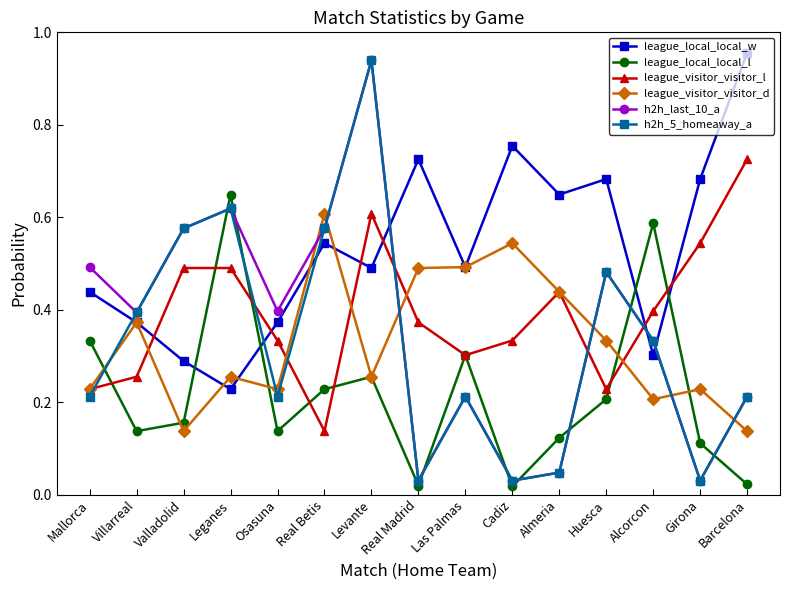

The h2h_5_homeaway_a series shows 0.2 at Mallorca. True or false?

True